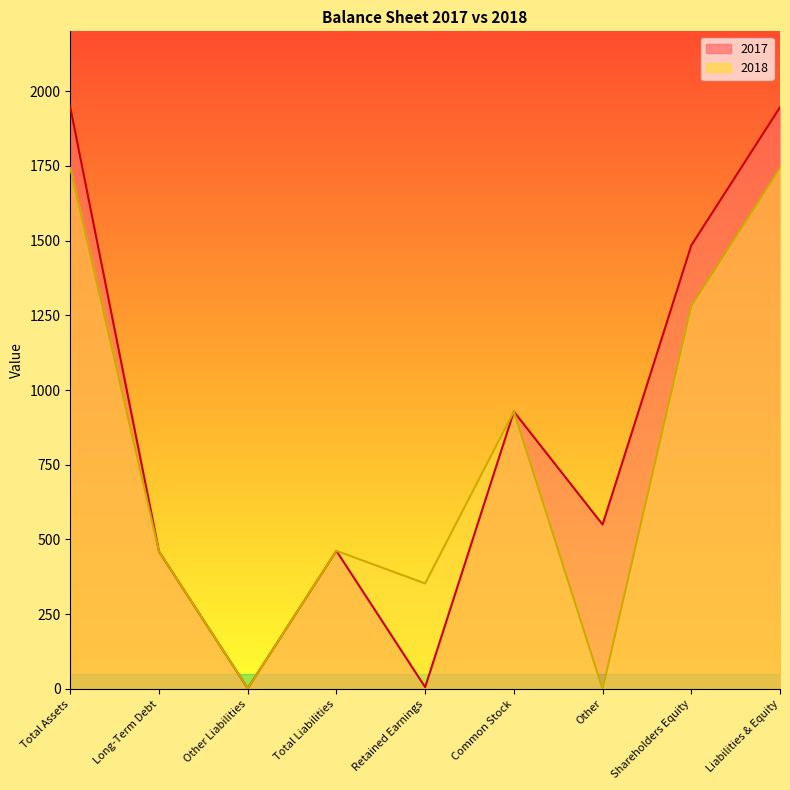

List the labels in order of 2018 value, smallest first.

Other, Other Liabilities, Retained Earnings, Long-Term Debt, Total Liabilities, Common Stock, Shareholders Equity, Total Assets, Liabilities & Equity